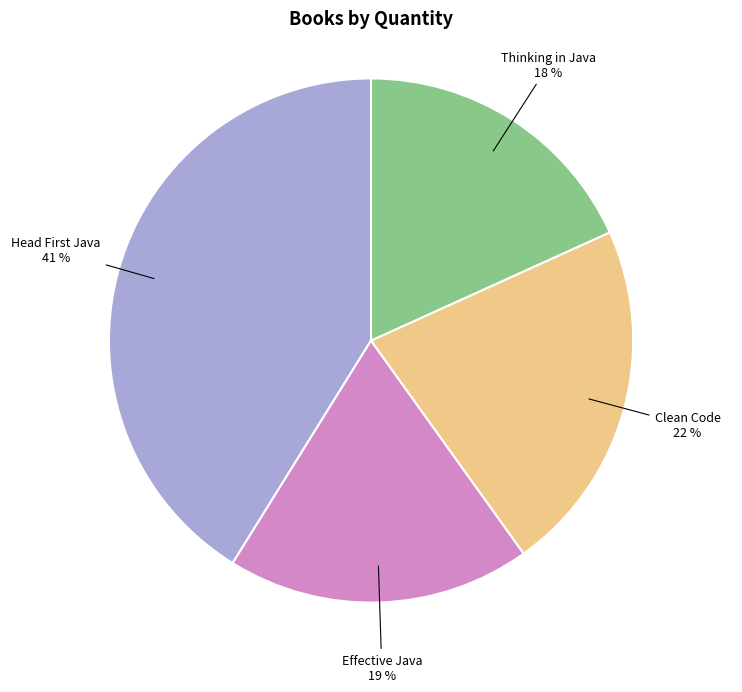

How many segments does this pie chart have?

4